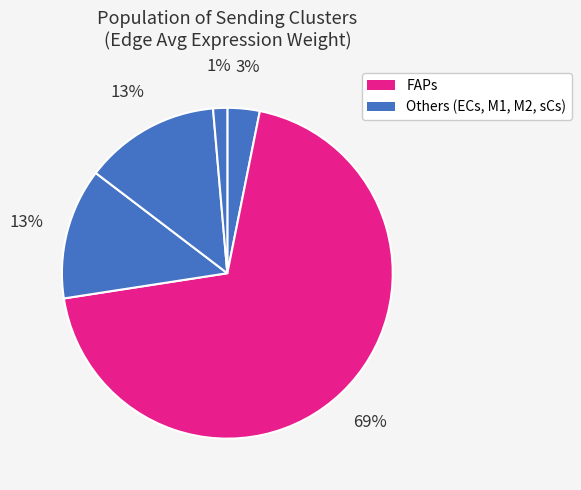

How many segments does this pie chart have?

5